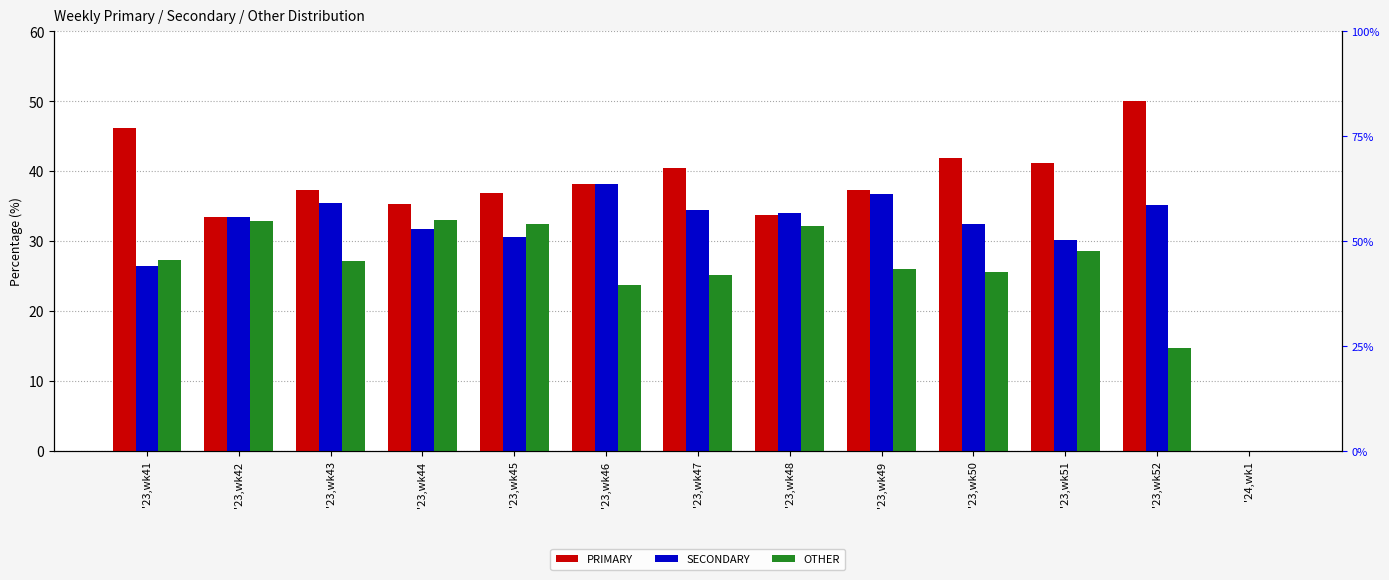

Reading right to left, what are all the values shown in this chart?

PRIMARY: '24,wk1=0.0	'23,wk52=50.0	'23,wk51=41.2	'23,wk50=42.0	'23,wk49=37.3	'23,wk48=33.7	'23,wk47=40.4	'23,wk46=38.1	'23,wk45=36.9	'23,wk44=35.3	'23,wk43=37.4	'23,wk42=33.5	'23,wk41=46.1
SECONDARY: '24,wk1=0.0	'23,wk52=35.2	'23,wk51=30.1	'23,wk50=32.4	'23,wk49=36.7	'23,wk48=34.1	'23,wk47=34.5	'23,wk46=38.1	'23,wk45=30.6	'23,wk44=31.7	'23,wk43=35.4	'23,wk42=33.5	'23,wk41=26.5
OTHER: '24,wk1=0.0	'23,wk52=14.8	'23,wk51=28.6	'23,wk50=25.6	'23,wk49=26.0	'23,wk48=32.2	'23,wk47=25.1	'23,wk46=23.7	'23,wk45=32.5	'23,wk44=33.0	'23,wk43=27.2	'23,wk42=32.9	'23,wk41=27.4